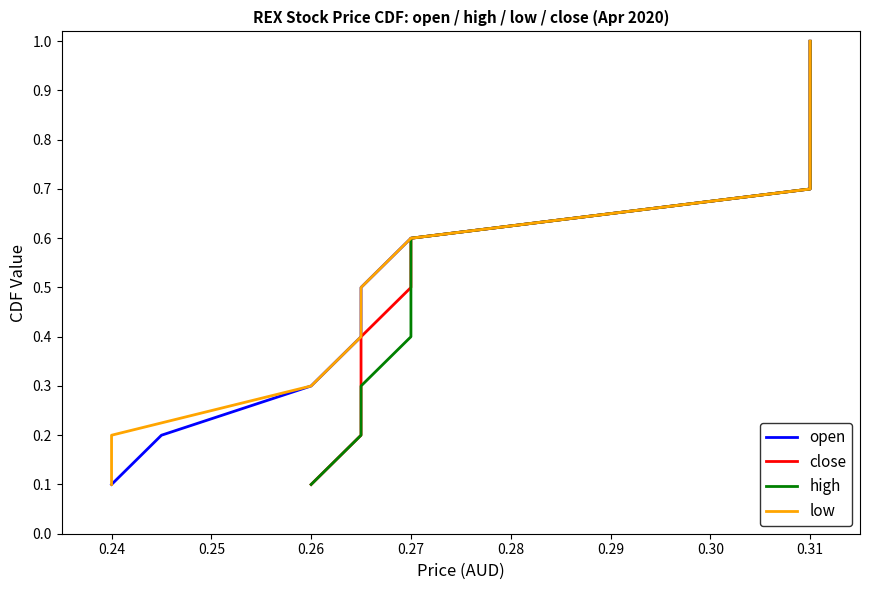

True or false: high has more than 0 points higher than both neighbors.

False